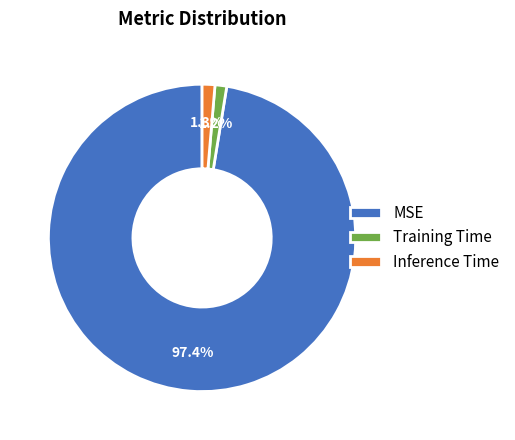

Which has a higher value, Inference Time or MSE?

MSE